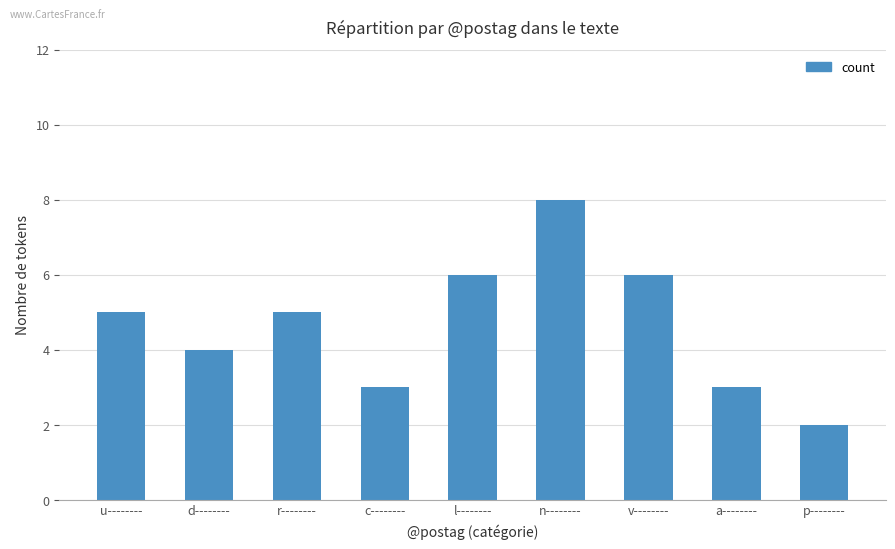

Read the value at v--------.

6